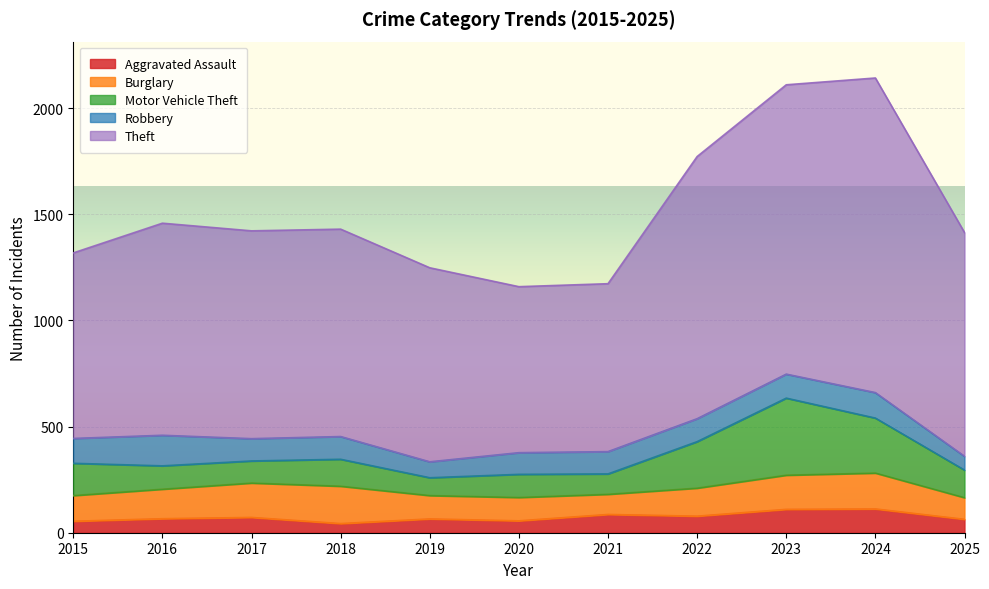

What is the spread (max minus min) of values at 2022?

1157